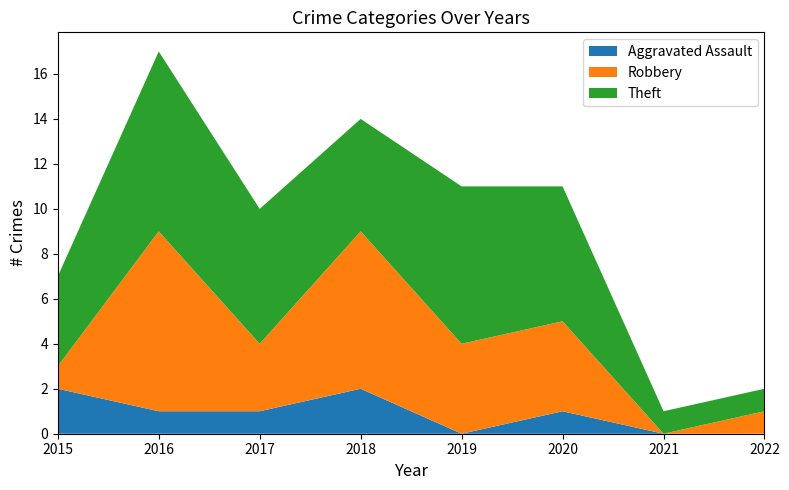

Reading left to right, transcribe all the data shown in this chart.

Aggravated Assault: 2015=2	2016=1	2017=1	2018=2	2019=0	2020=1	2021=0	2022=0
Robbery: 2015=1	2016=8	2017=3	2018=7	2019=4	2020=4	2021=0	2022=1
Theft: 2015=4	2016=8	2017=6	2018=5	2019=7	2020=6	2021=1	2022=1